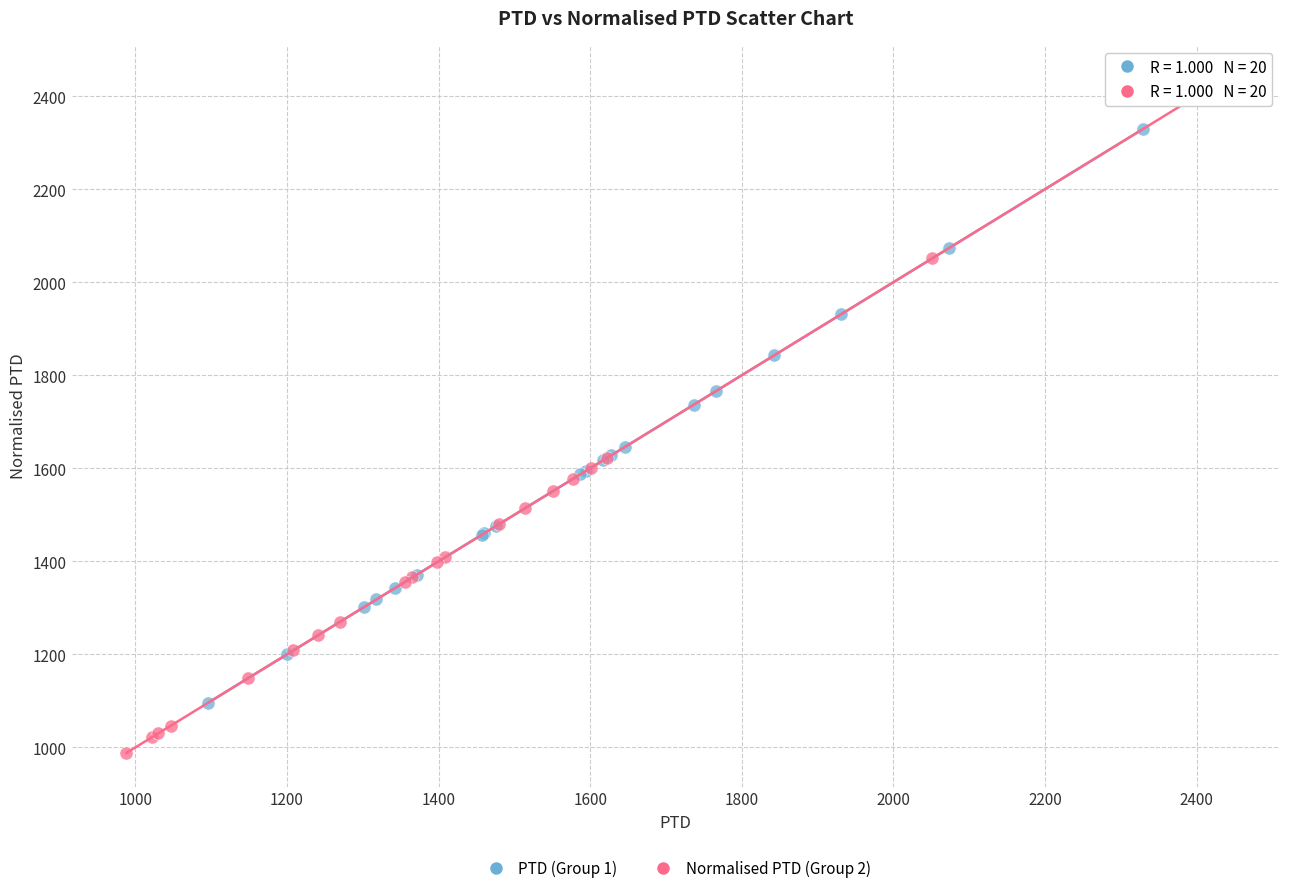

What are all the series names shown in the legend?

PTD (Group 1), Normalised PTD (Group 2)